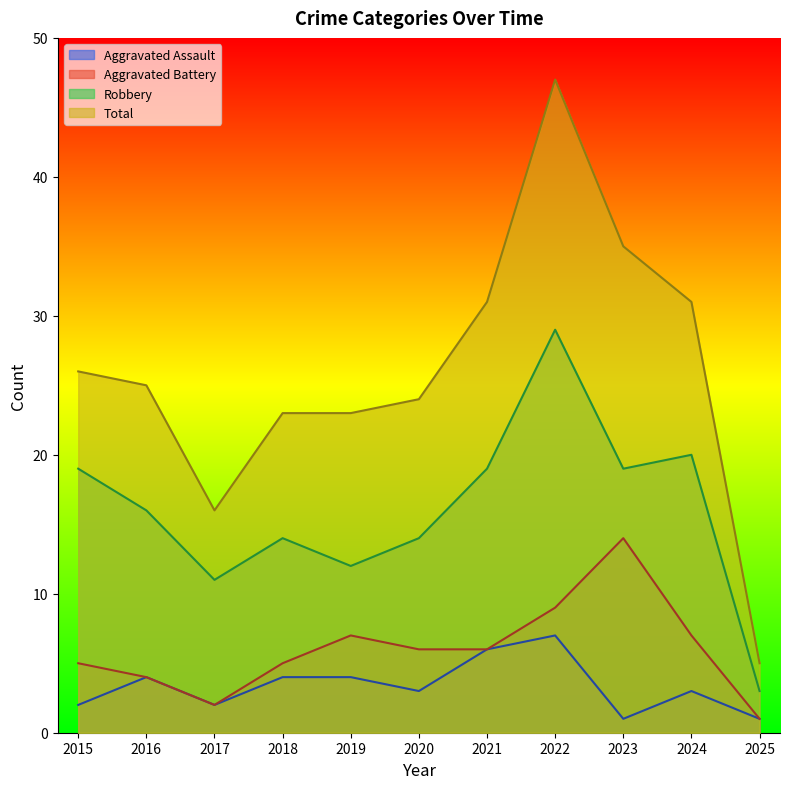

Where does the Total series first go above 25?

2015